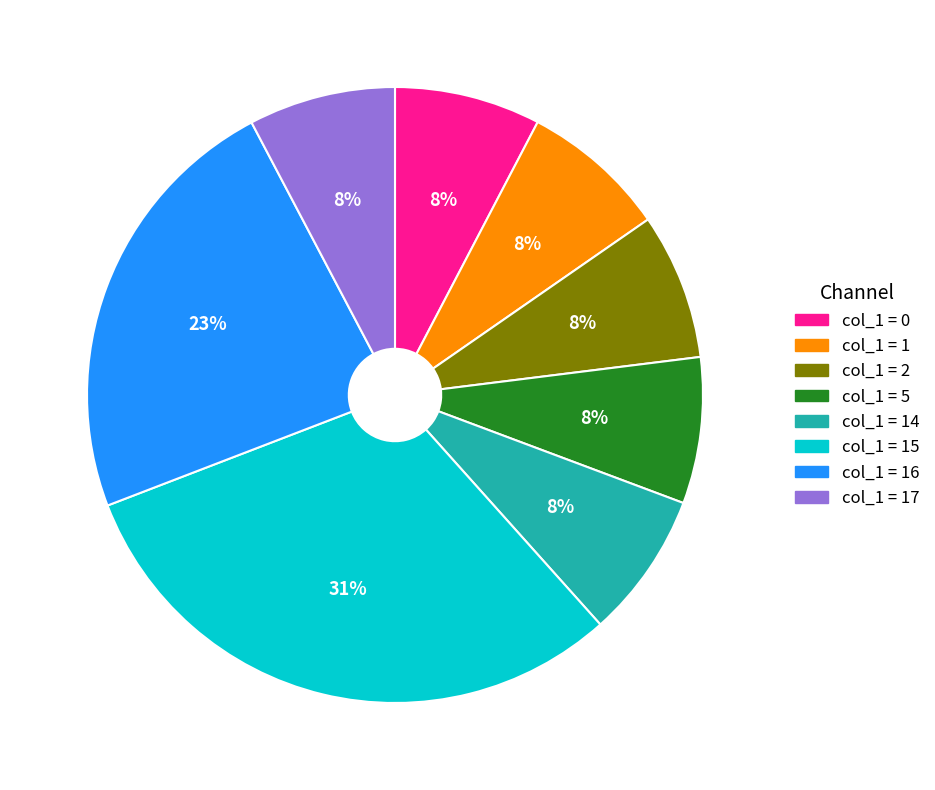

To the nearest percent, what is the average slice percentage?

12%